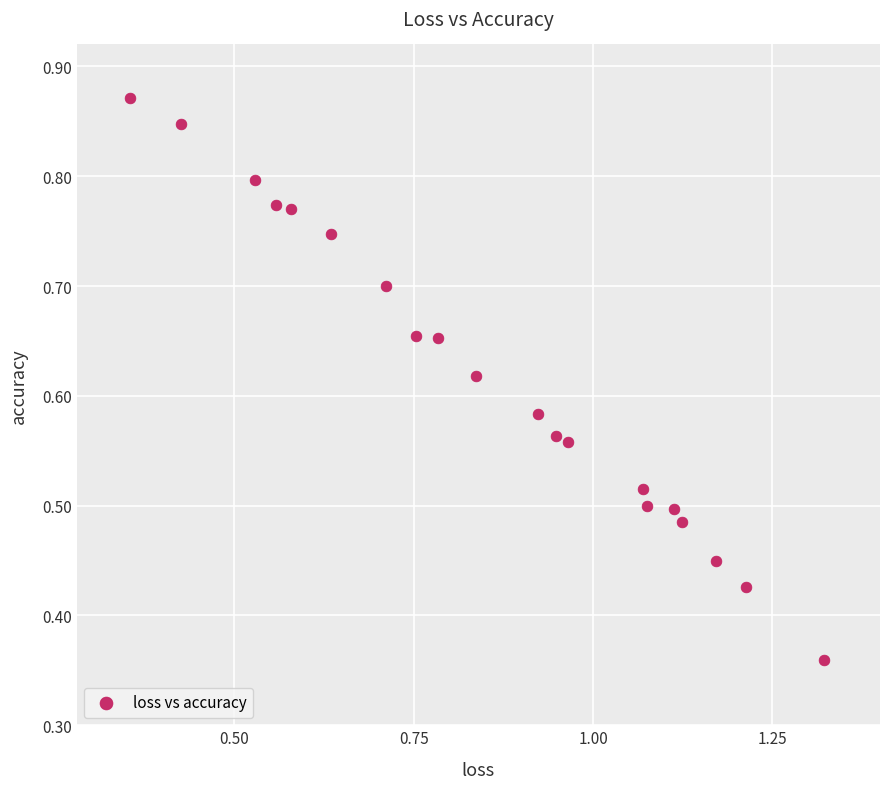

What is the range of X values (max minus min)?

1.0